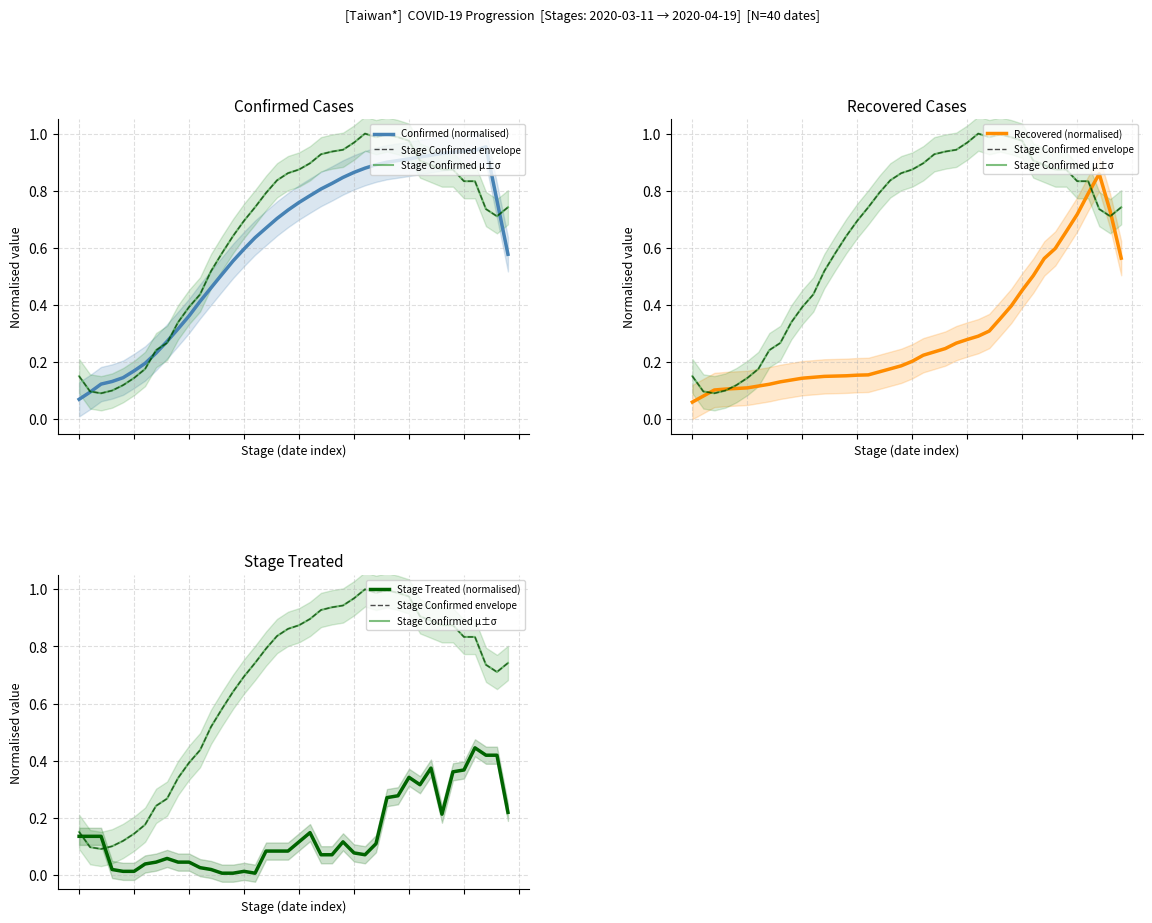

What are all the series names shown in the legend?

Confirmed (normalised), Stage Confirmed envelope, Stage Confirmed μ±σ, Recovered (normalised), Stage Treated (normalised)